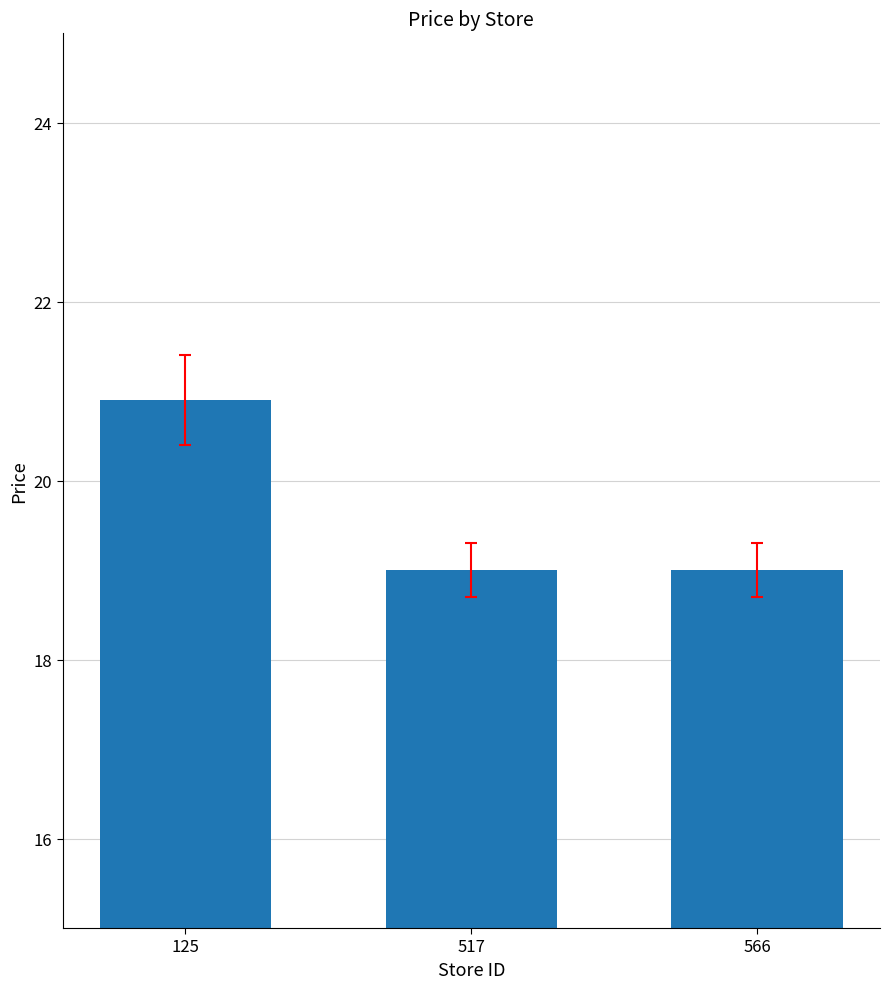

How many values are between 19 and 20?

2